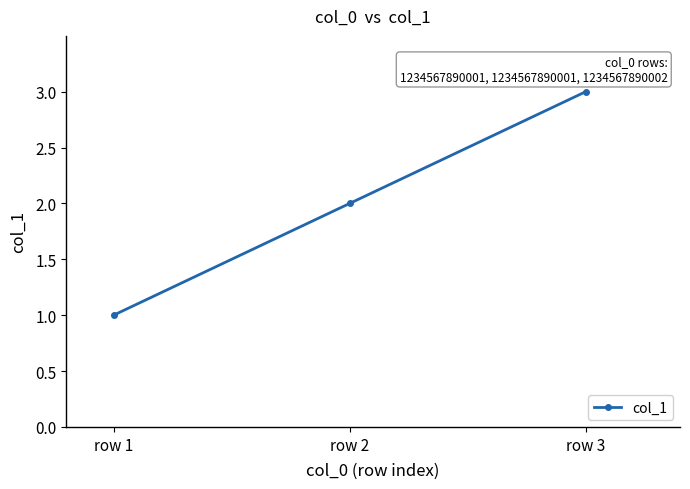

Which category has the lowest value across all series?

row 1